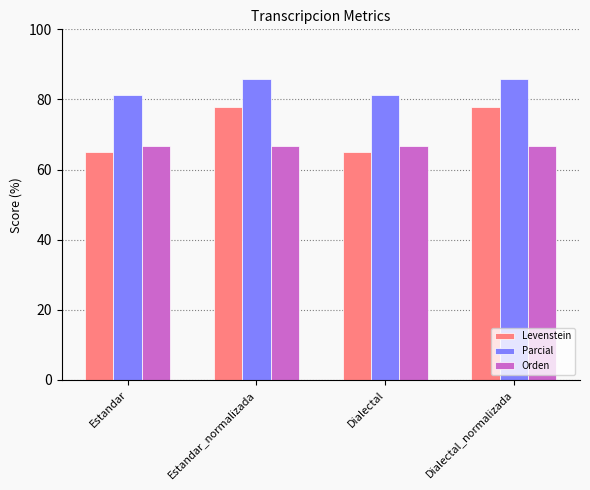

What is the minimum value for Levenstein?

65.0